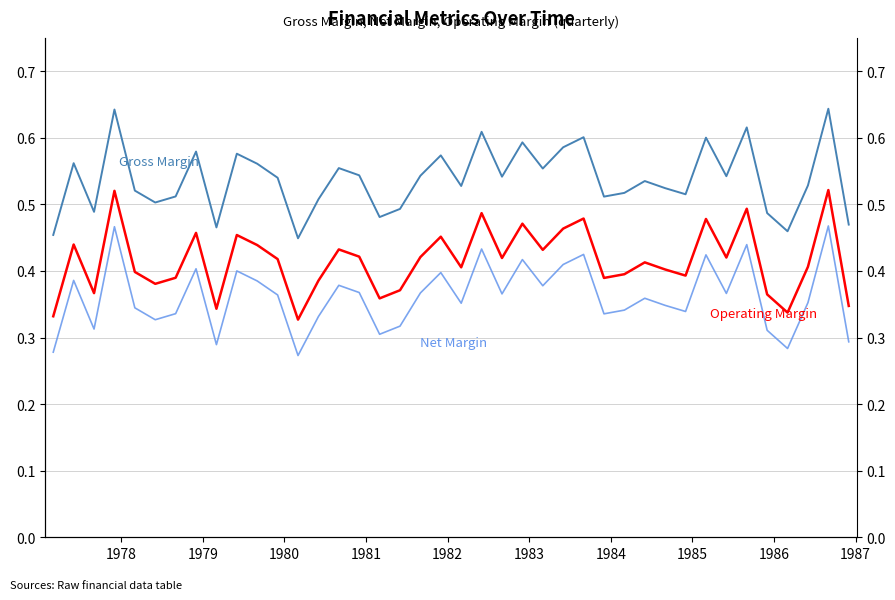

Reading left to right, extract all data points from this chart.

Gross Margin: 0.5	0.6	0.5	0.6	0.5	0.5	0.5	0.6	0.5	0.6	0.6	0.5	0.4	0.5	0.6	0.5	0.5	0.5	0.5	0.6	0.5	0.6	0.5	0.6	0.6	0.6	0.6	0.5	0.5	0.5	0.5	0.5	0.6	0.5	0.6	0.5	0.5	0.5	0.6	0.5
Operating Margin: 0.3	0.4	0.4	0.5	0.4	0.4	0.4	0.5	0.3	0.5	0.4	0.4	0.3	0.4	0.4	0.4	0.4	0.4	0.4	0.5	0.4	0.5	0.4	0.5	0.4	0.5	0.5	0.4	0.4	0.4	0.4	0.4	0.5	0.4	0.5	0.4	0.3	0.4	0.5	0.3
Net Margin: 0.3	0.4	0.3	0.5	0.3	0.3	0.3	0.4	0.3	0.4	0.4	0.4	0.3	0.3	0.4	0.4	0.3	0.3	0.4	0.4	0.4	0.4	0.4	0.4	0.4	0.4	0.4	0.3	0.3	0.4	0.3	0.3	0.4	0.4	0.4	0.3	0.3	0.4	0.5	0.3